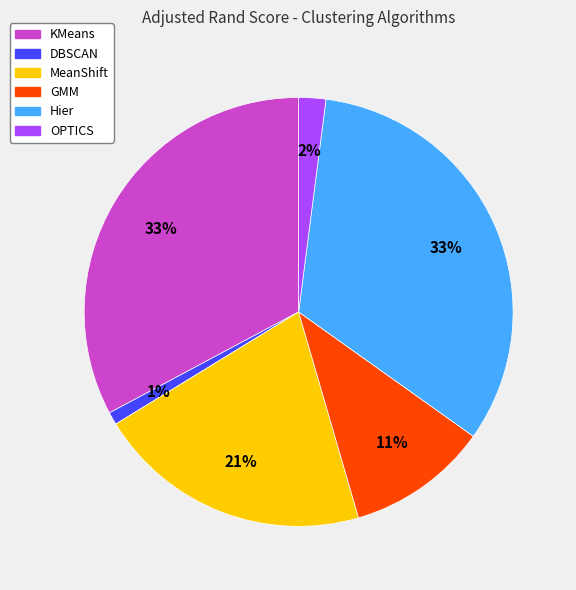

Is the sum of Hier and DBSCAN greater than half?

No